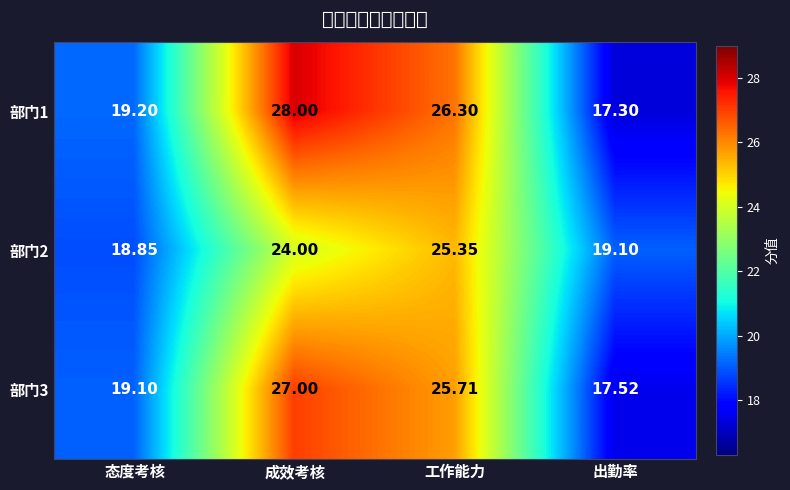

Which series changed the most between 工作能力 and 出勤率?

部门1